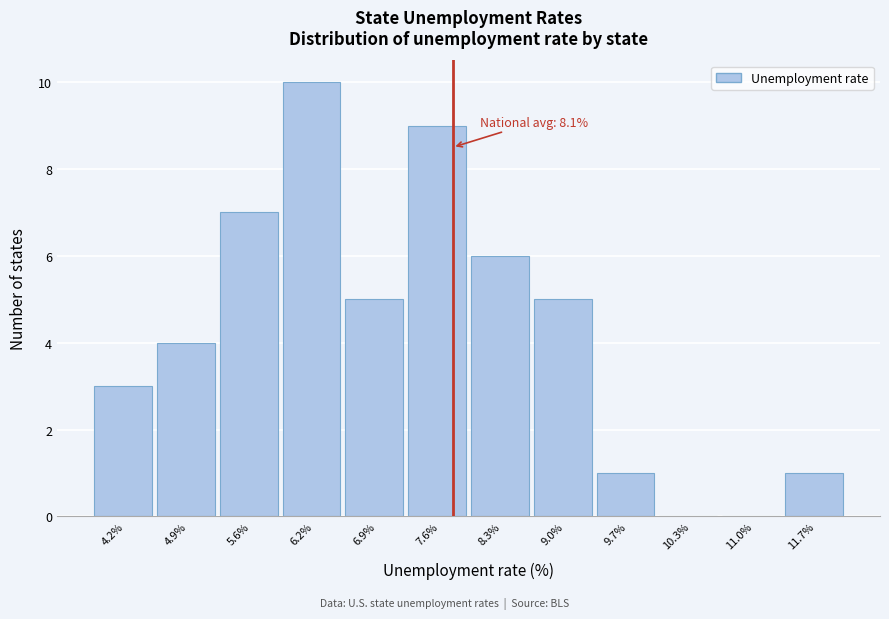

Reading right to left, what are all the values shown in this chart?

11.7%=1	11.0%=0	10.3%=0	9.7%=1	9.0%=5	8.3%=6	7.6%=9	6.9%=5	6.2%=10	5.6%=7	4.9%=4	4.2%=3